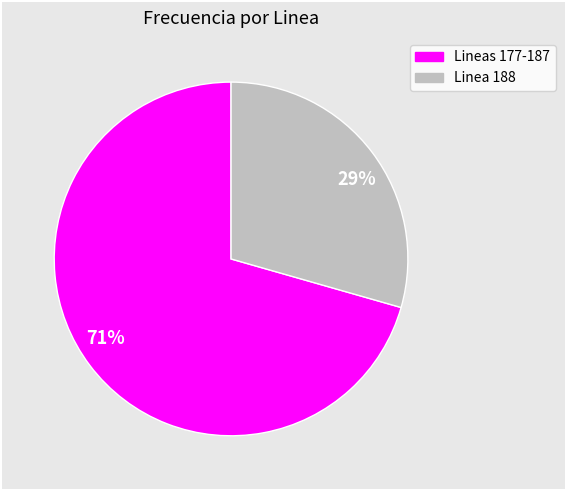

What is the majority slice?

71%